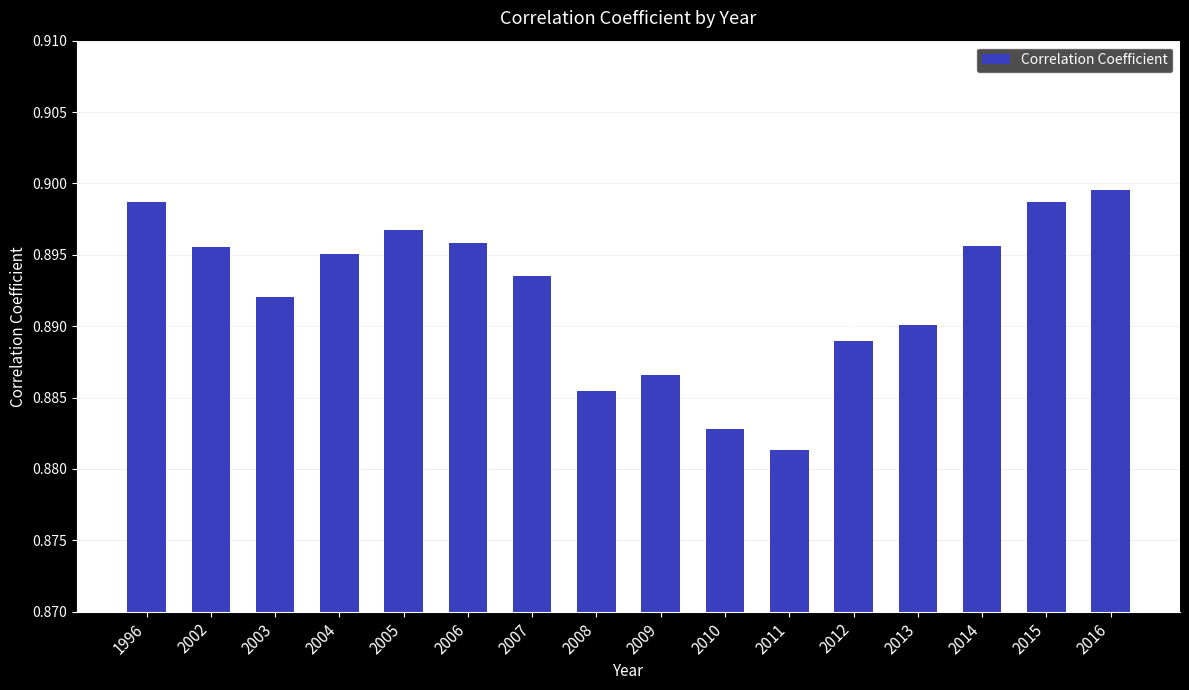

Is it true that the value at 2012 is 0.5?

False